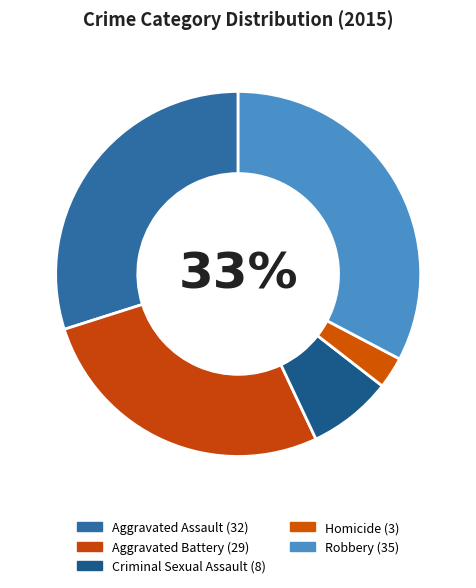

Combined, do Aggravated Battery and Robbery account for over 50%?

Yes